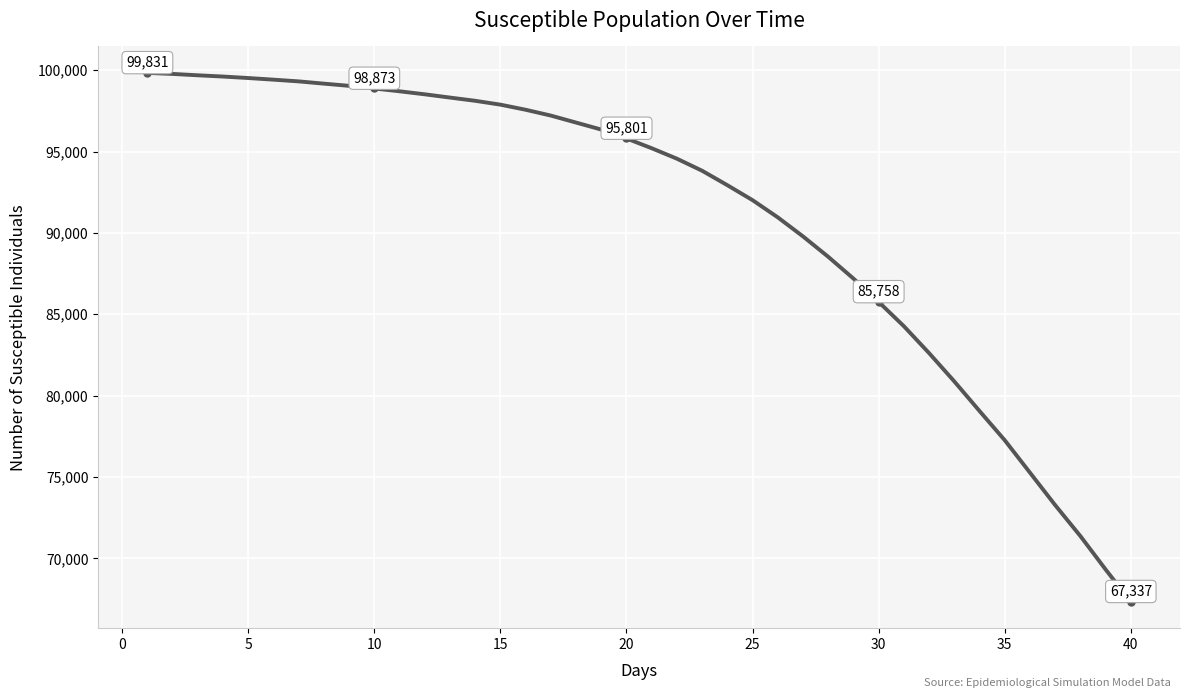

How many values are below 95801?

20